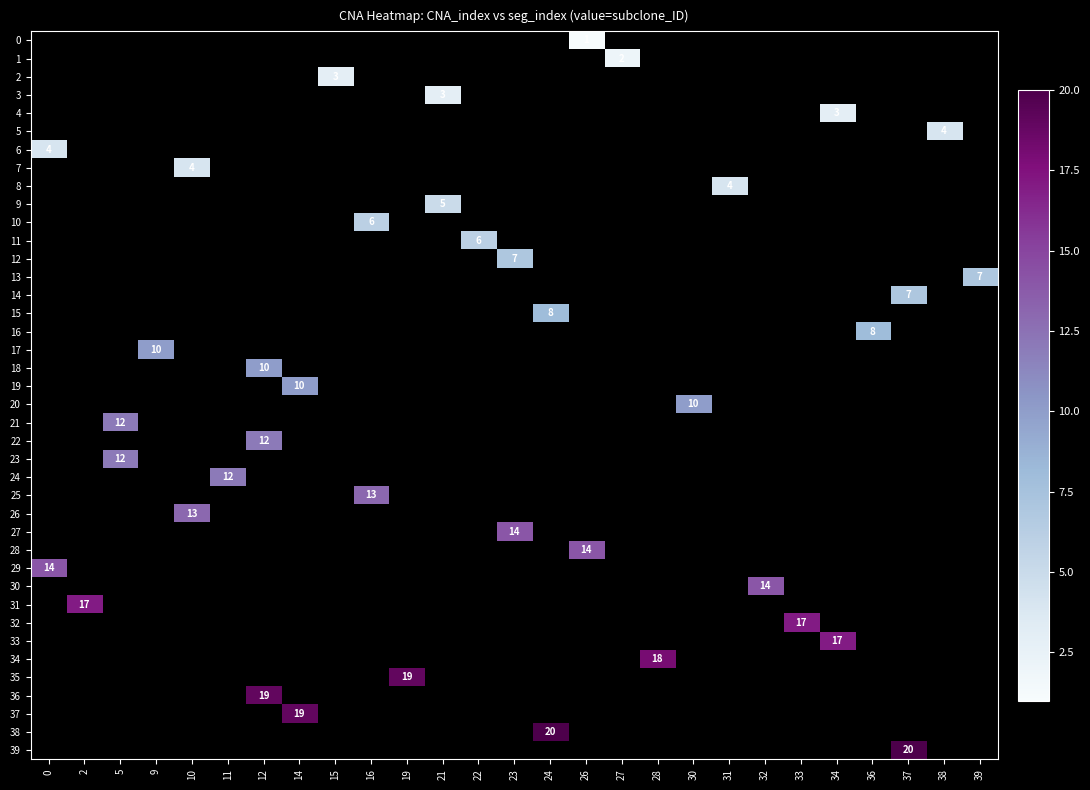

True or false: 34 has a value of 18 at 28.

True